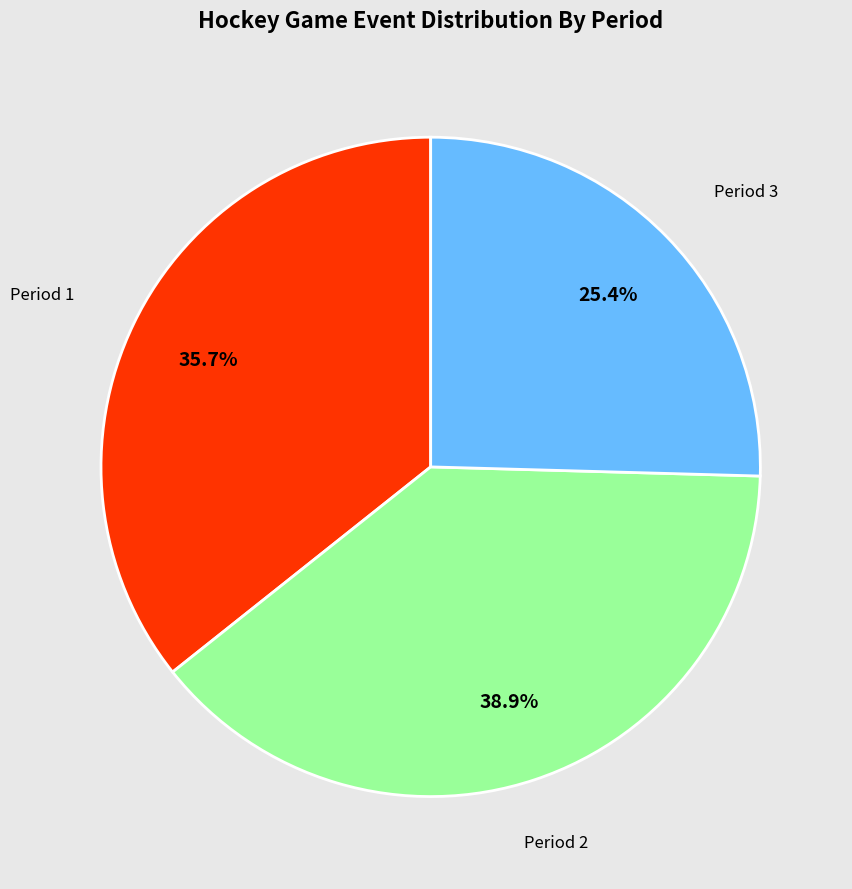

Is there any slice that represents more than half of the pie?

No